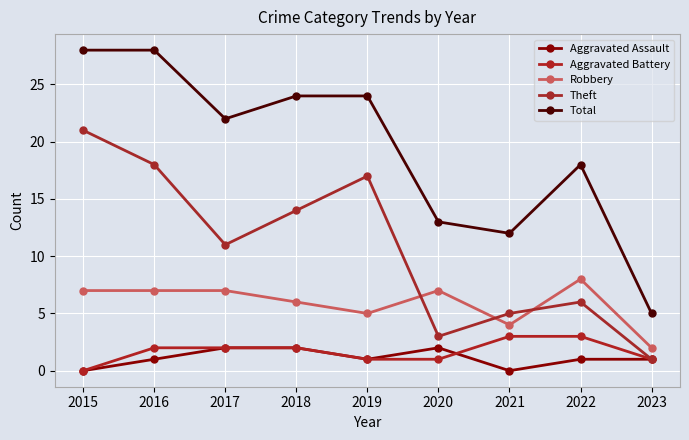

How many interior local peaks does the Theft series have?

2